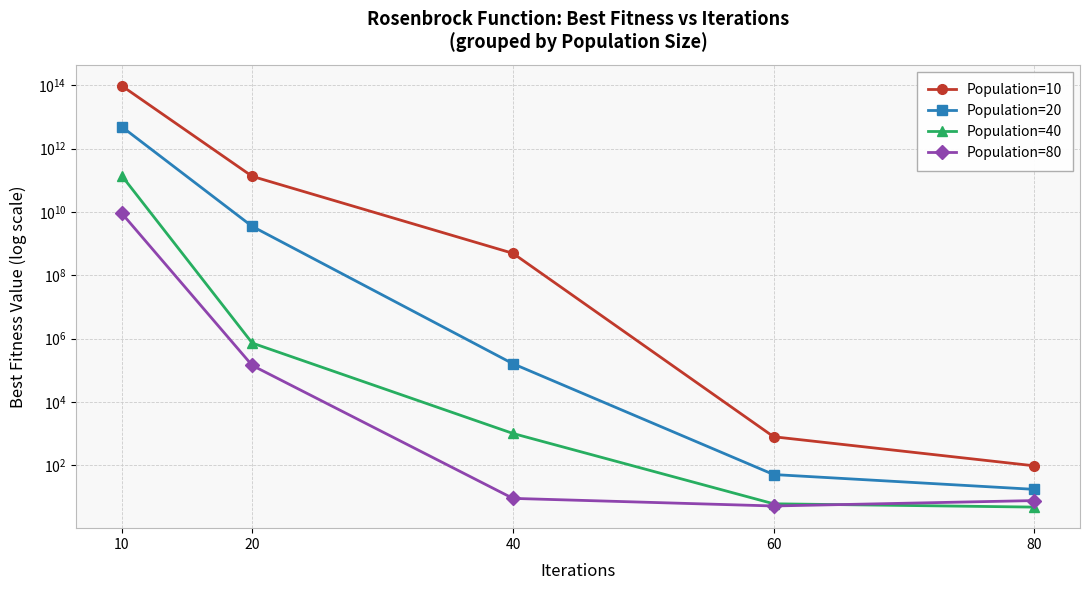

Which series ends up on top after the final intersection of Population=40 and Population=80?

Population=80